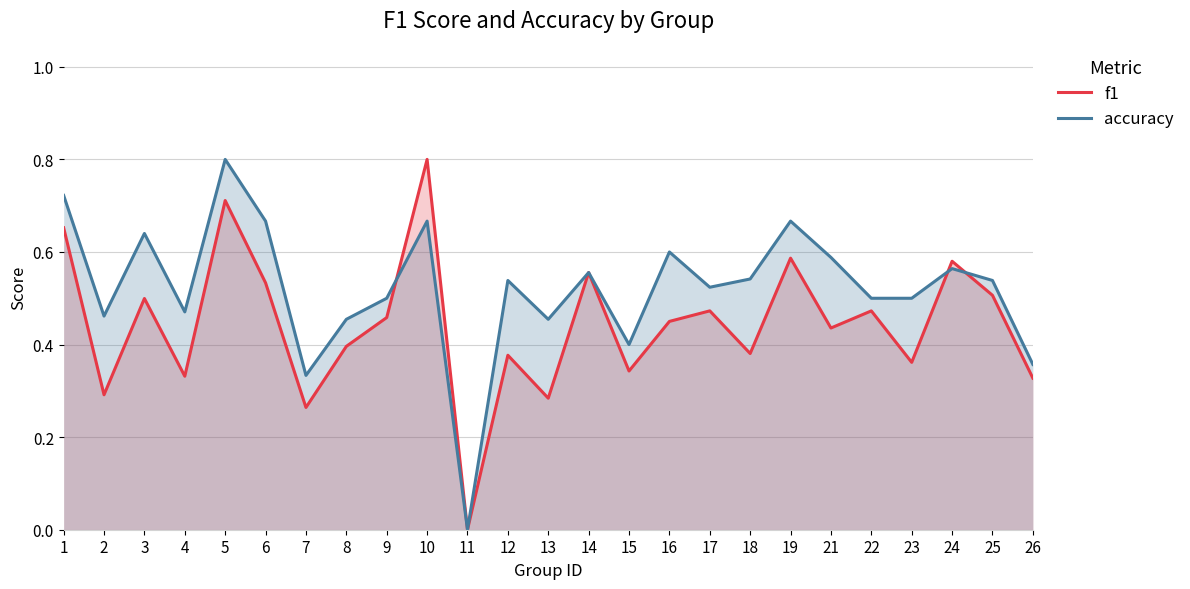

Which category has the highest value across all series?

10